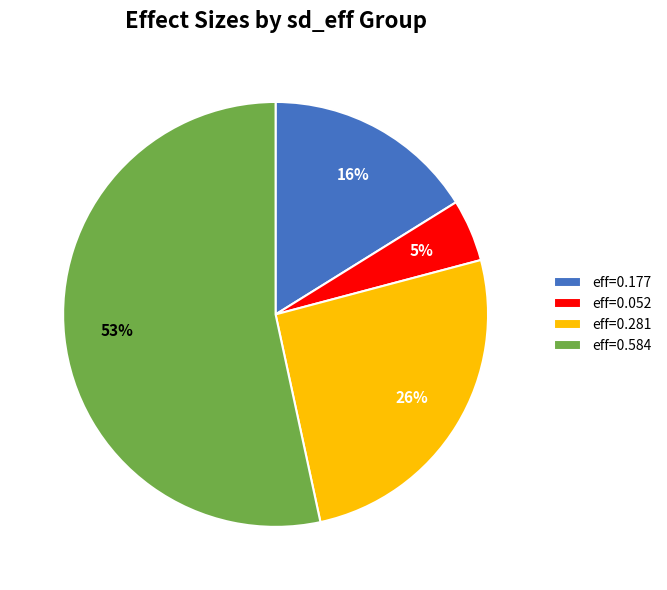

To the nearest percent, what is the average slice percentage?

25%